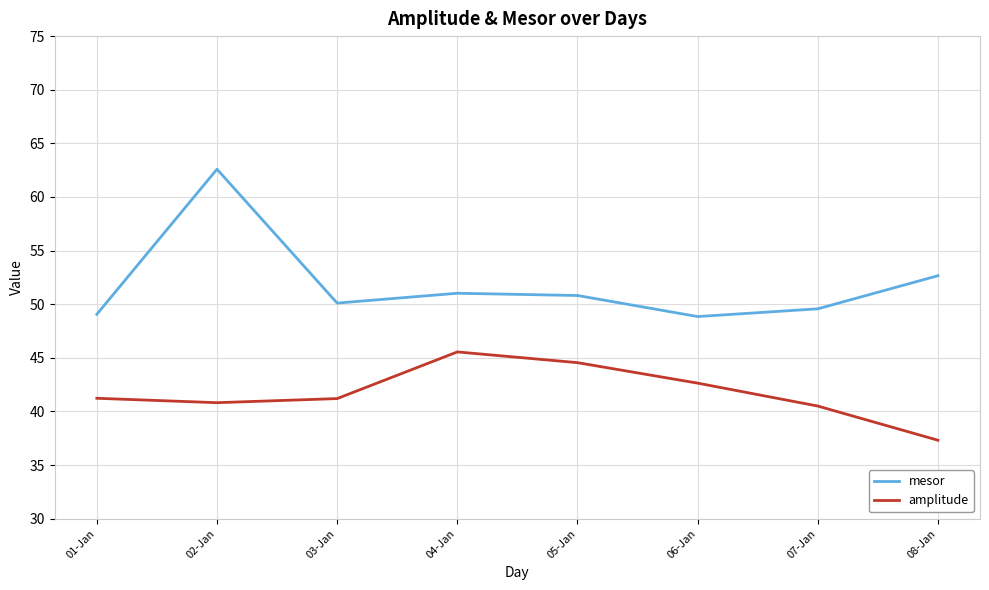

What is the approximate value of amplitude at 01-Jan?

41.2